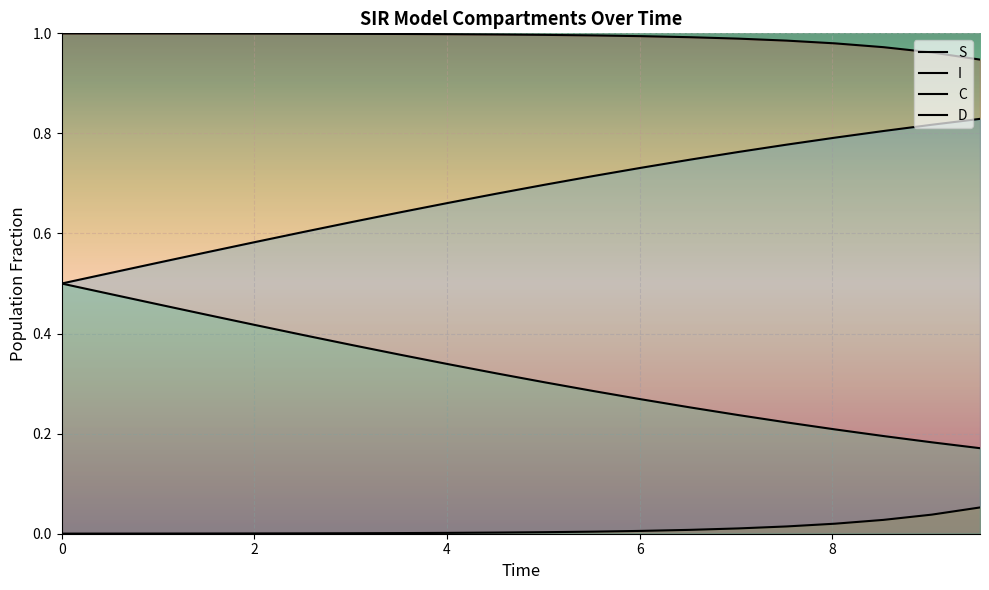

What is the difference between the maximum and minimum values in the I series?

0.1